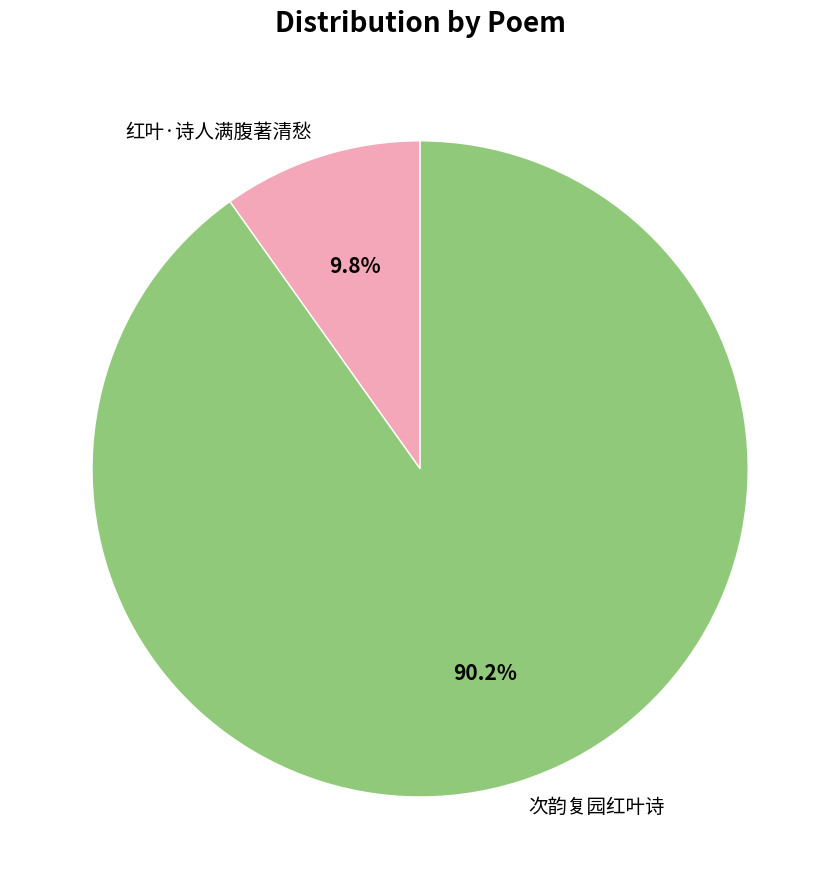

Is it true that 次韵复园红叶诗 is 90% of the pie?

True